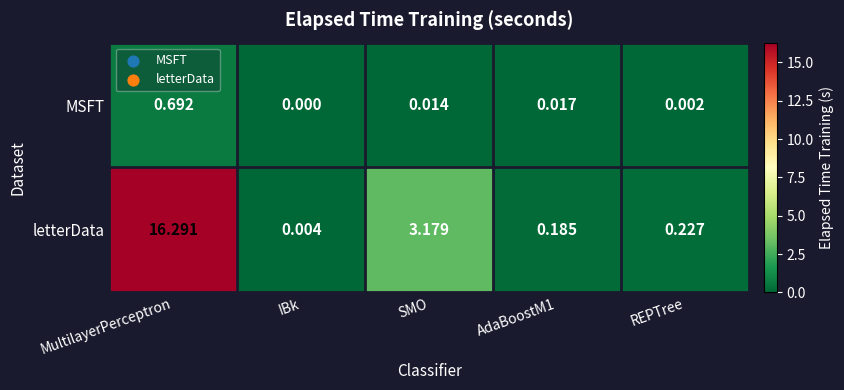

Rank the series by their maximum value, from highest to lowest.

letterData, MSFT